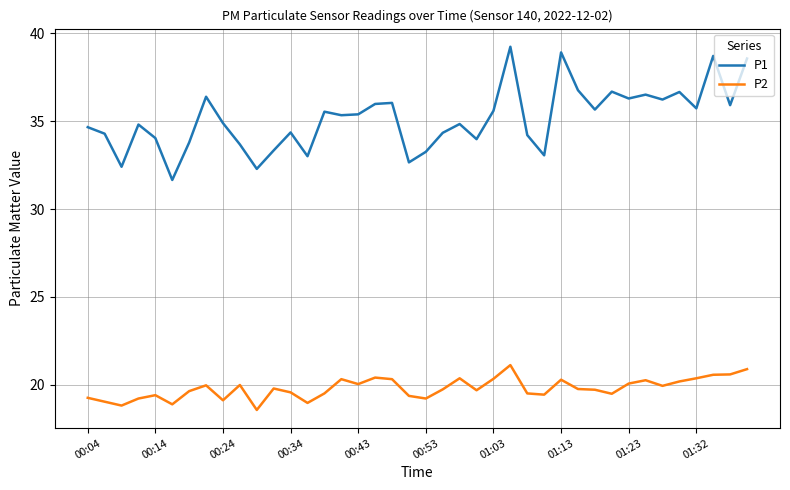

What is the difference between the maximum and minimum values in the P1 series?

7.6